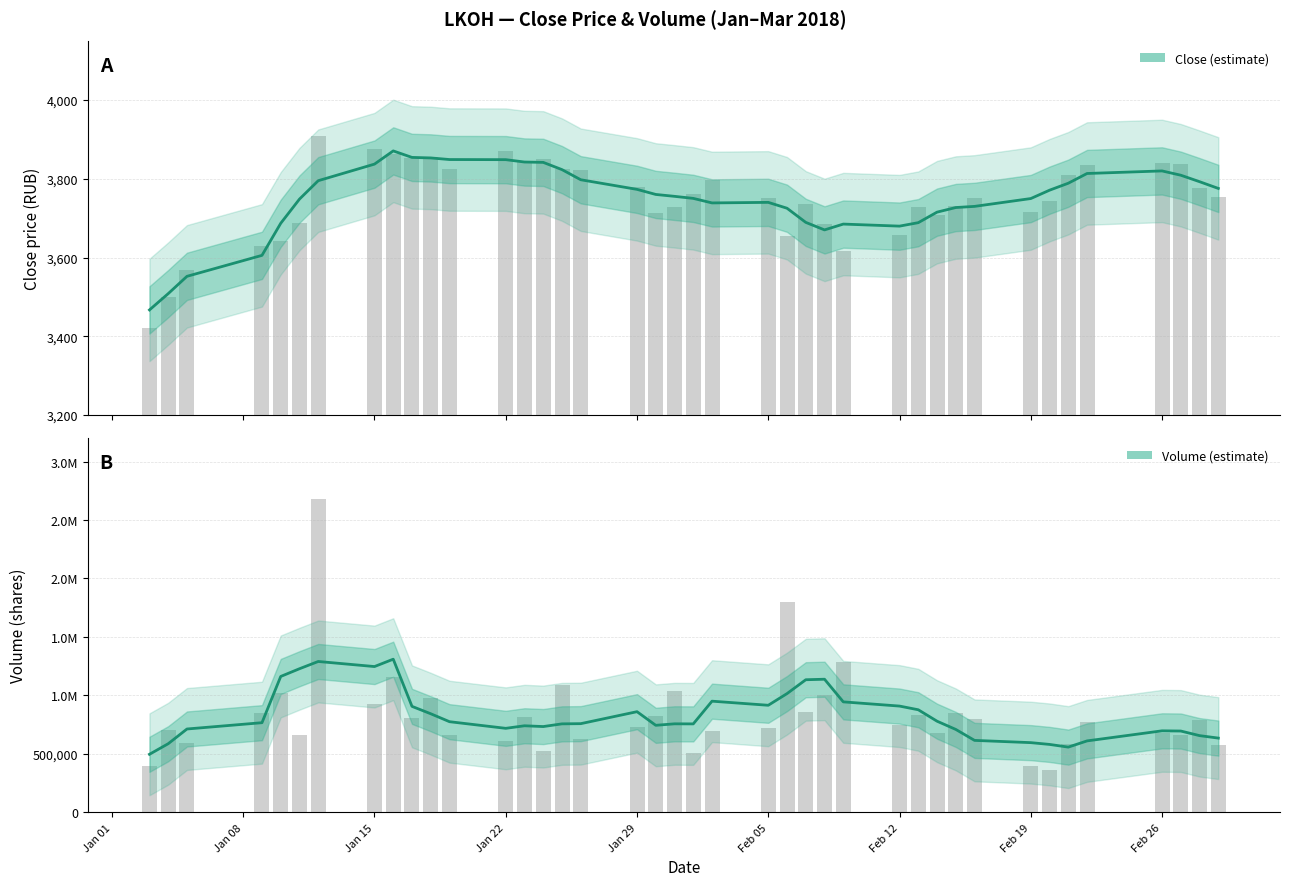

Count the number of categories in the chart.

40